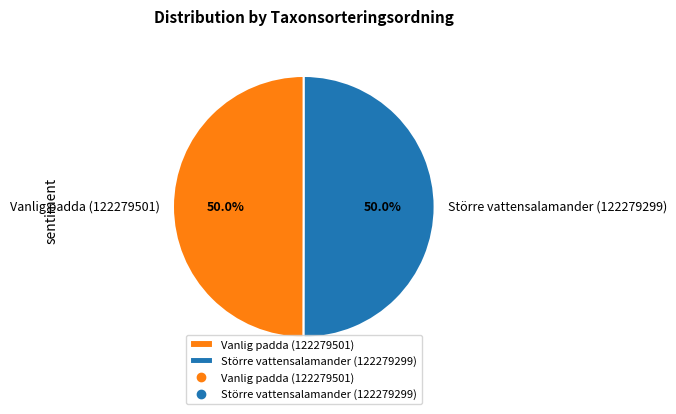

Is it true that Vanlig padda (122279501) is 63% of the pie?

False